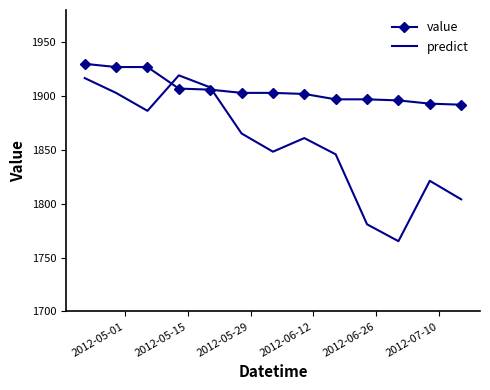

What is the difference between the maximum and second lowest values in the predict series?

138.4